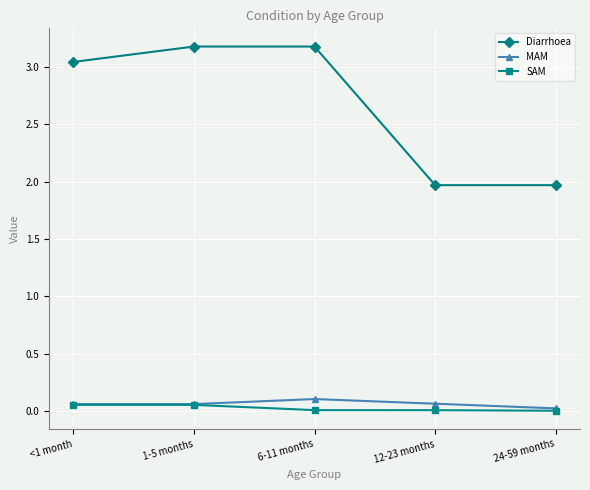

Which series has the widest spread of values?

Diarrhoea